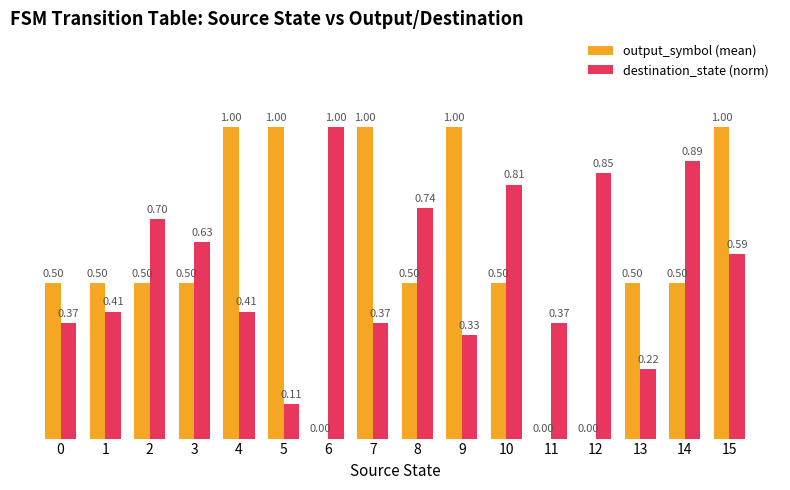

What is the sum of all destination_state (norm) values?

8.8